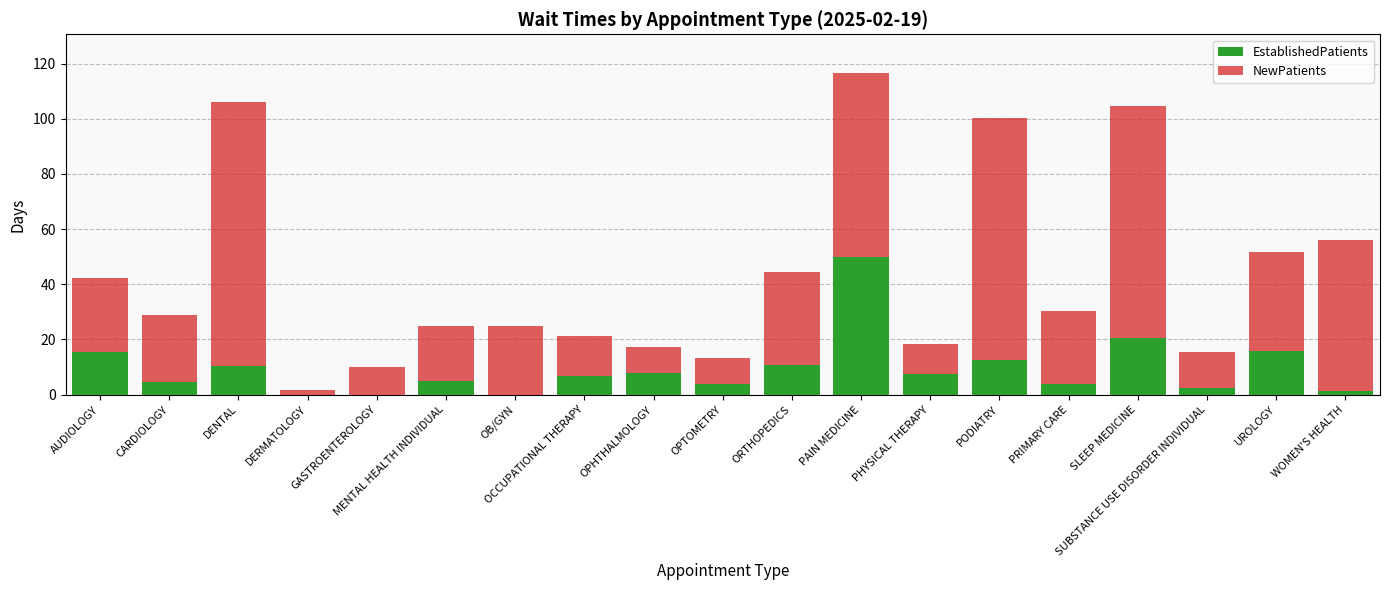

Are the bars horizontal?

No